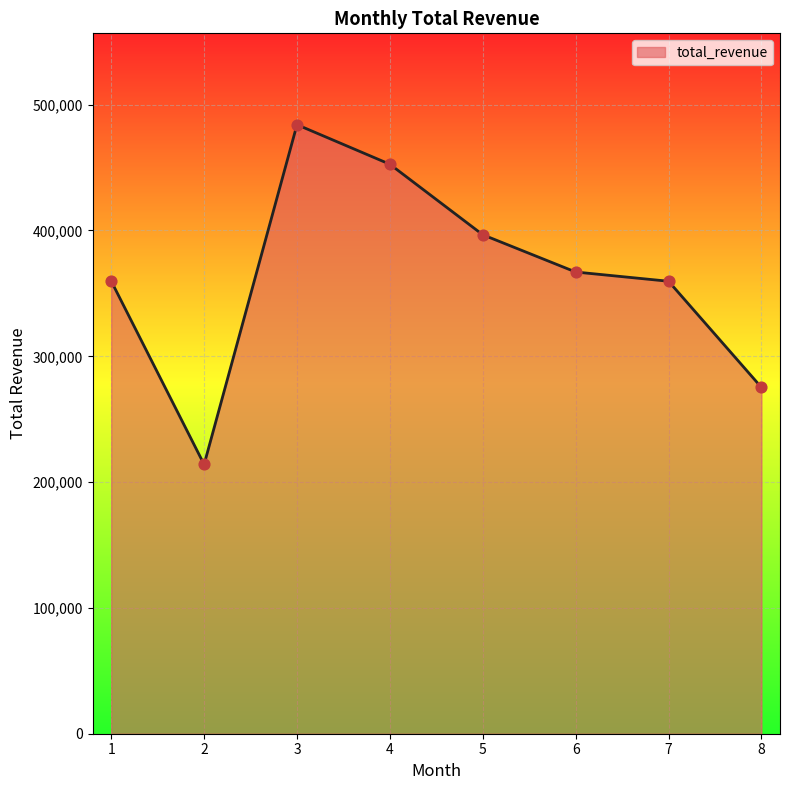

Between 6 and 1, which is larger?

6